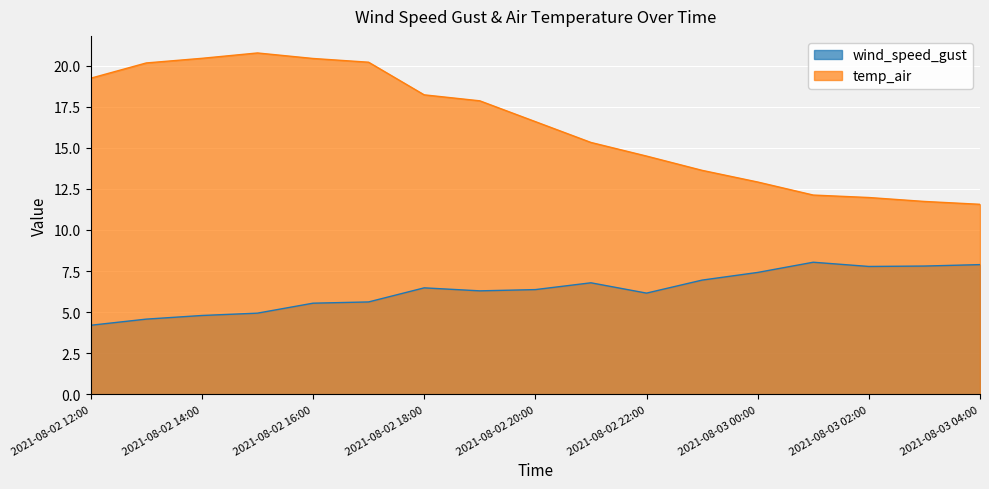

What is the highest value of the temp_air series?

20.8